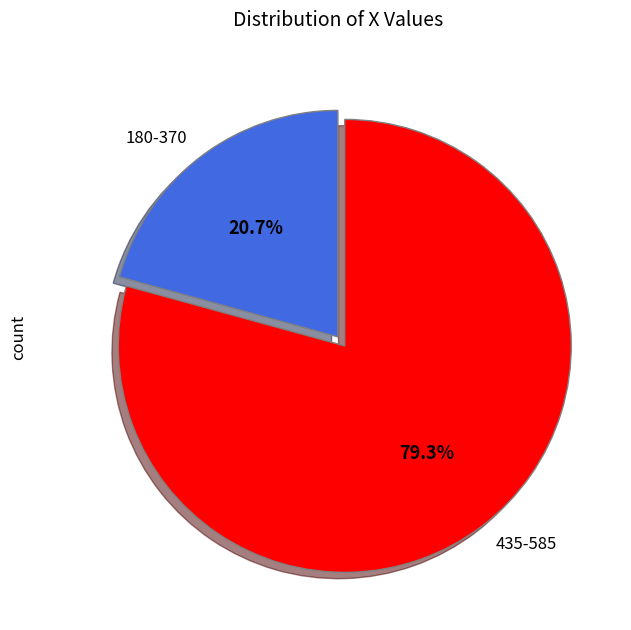

What is the ratio of the value at 435-585 to the value at 180-370?

3.8